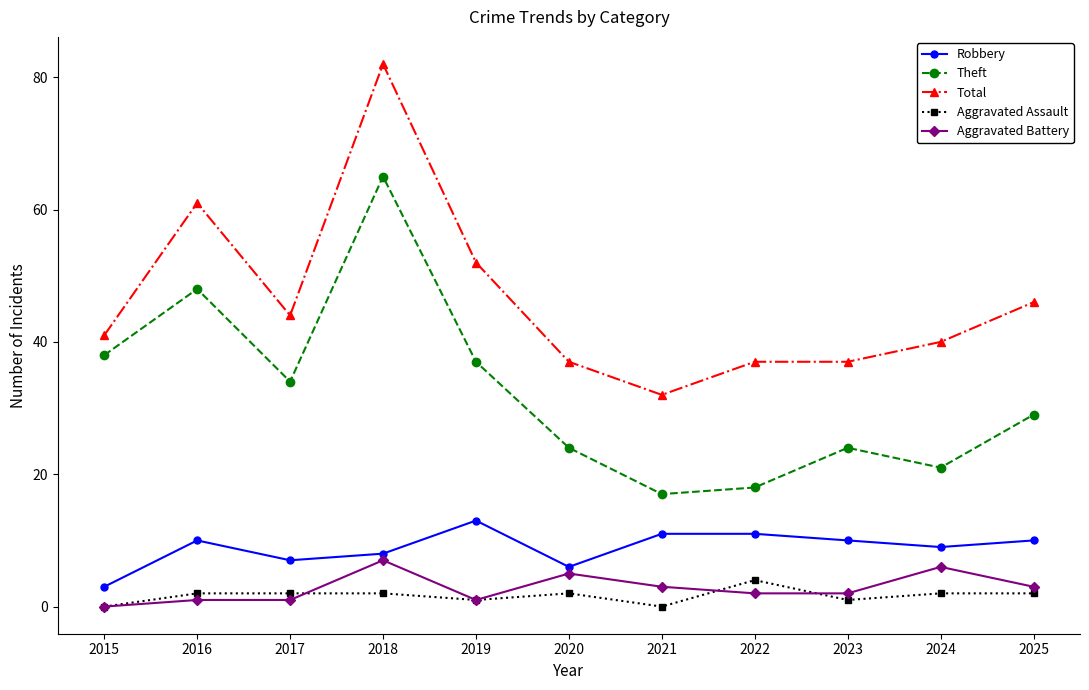

Read the Total value at 2018, to the nearest 5.

80